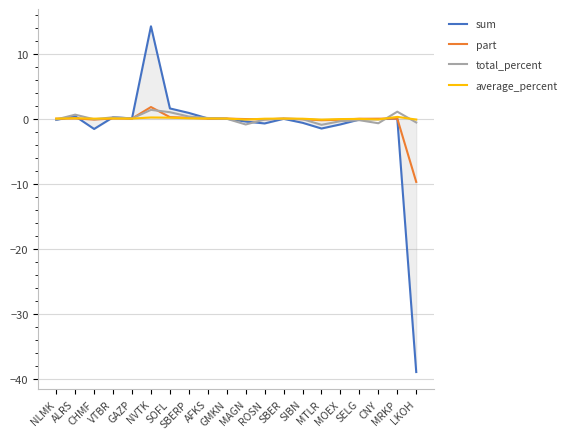

What is the lowest value of the sum series?

-39.0